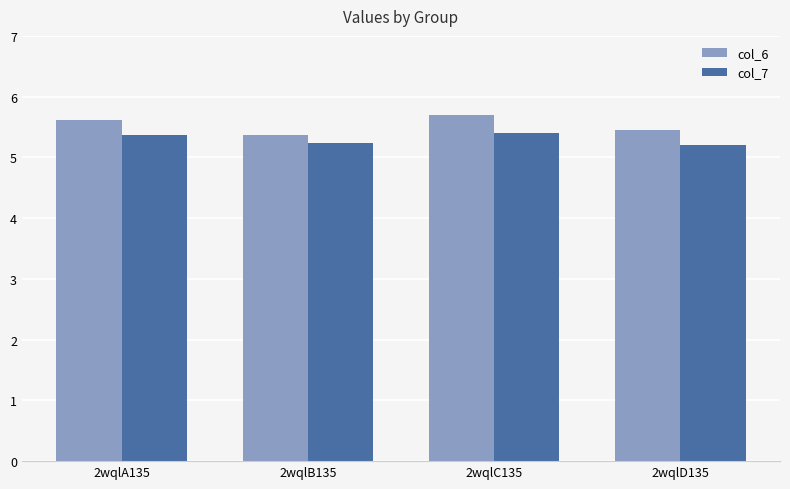

Reading left to right, extract all data points from this chart.

col_6: 5.6	5.4	5.7	5.4
col_7: 5.4	5.2	5.4	5.2